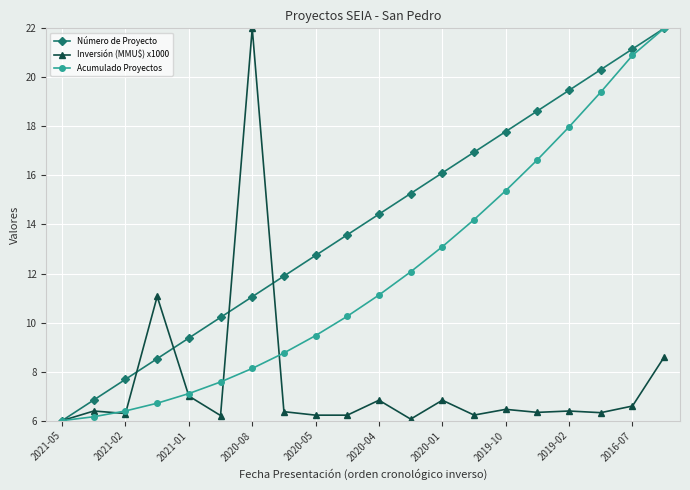

At how many categories does at least one series exceed 20?

4